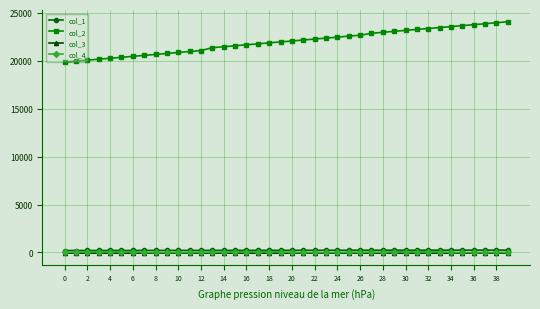

Which series has the largest range (max minus min)?

col_2